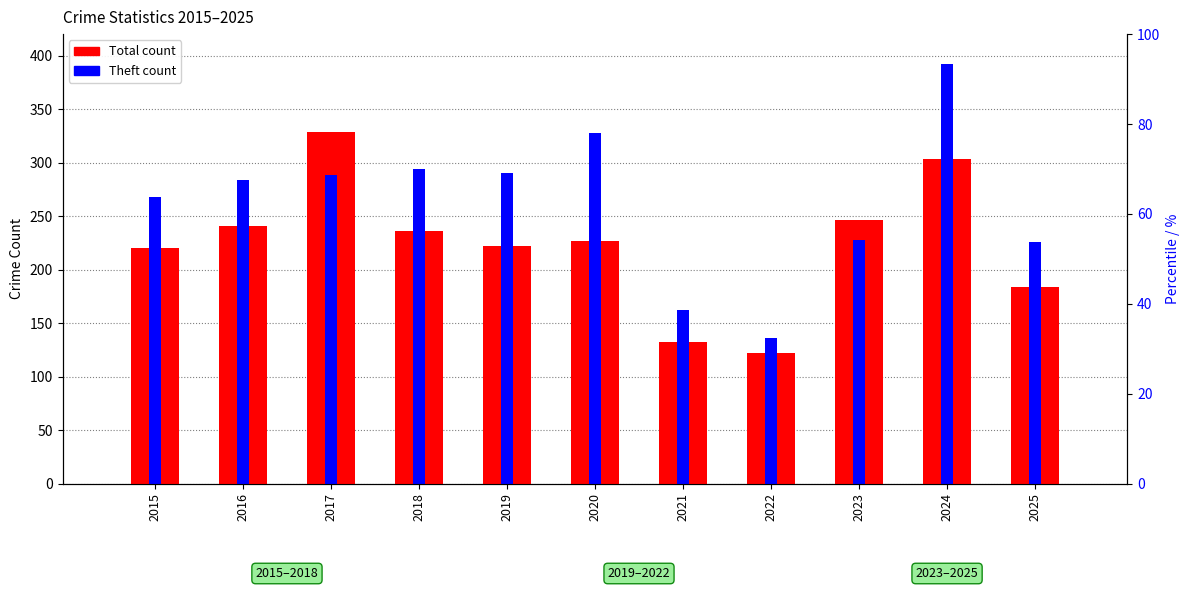

What is the total value across all series at 2017?

617